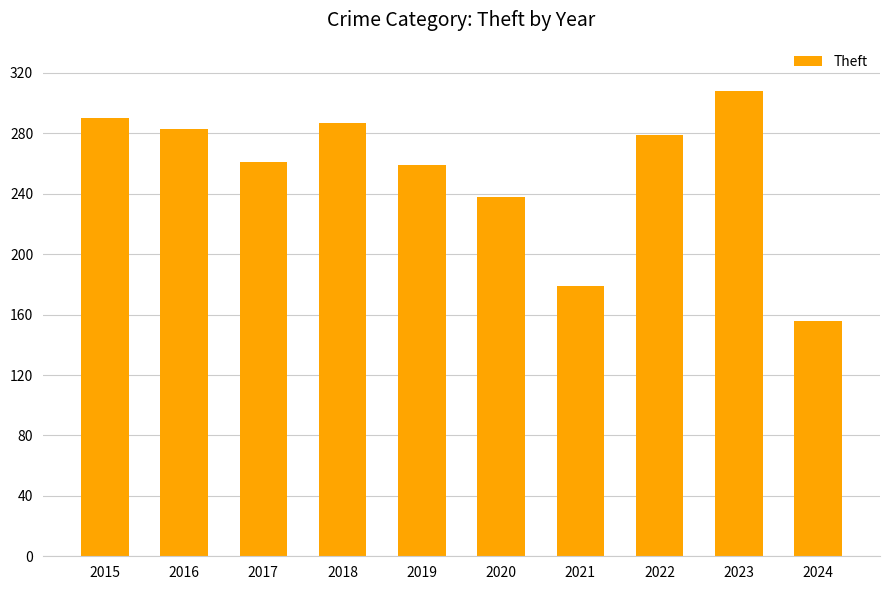

At which label is the value closest to 232?

2020